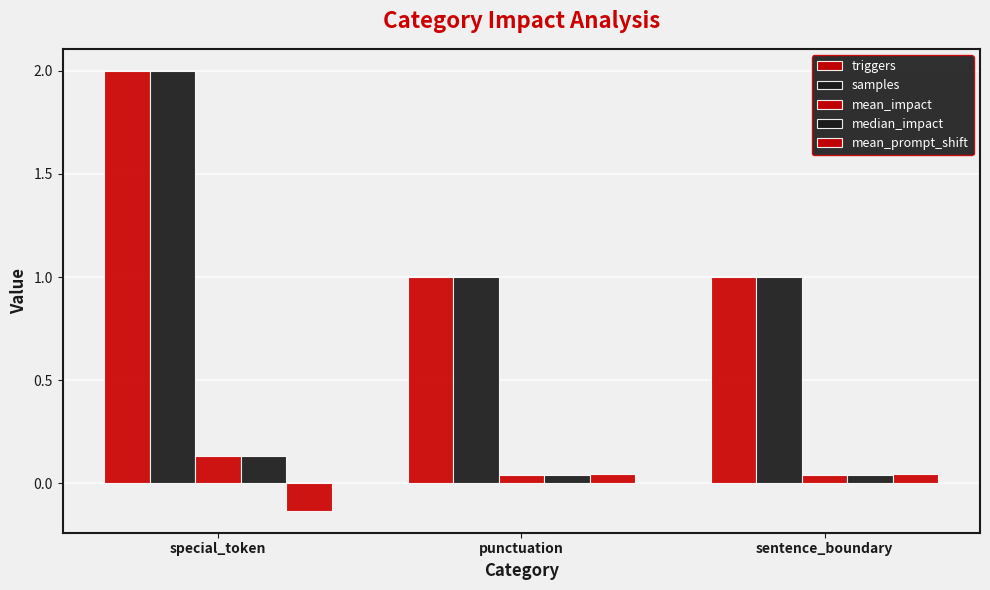

Does the chart contain stacked bars?

No